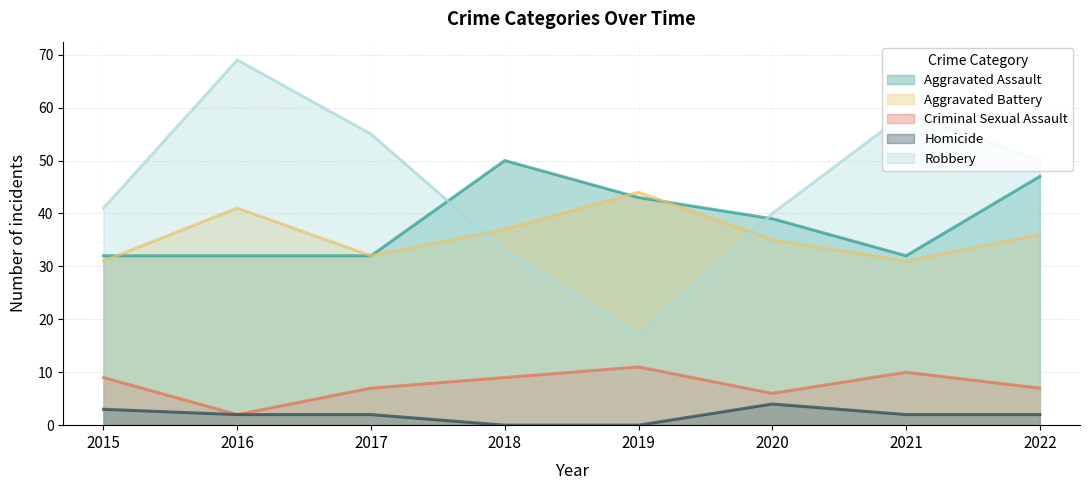

How many lines are shown in the chart?

5